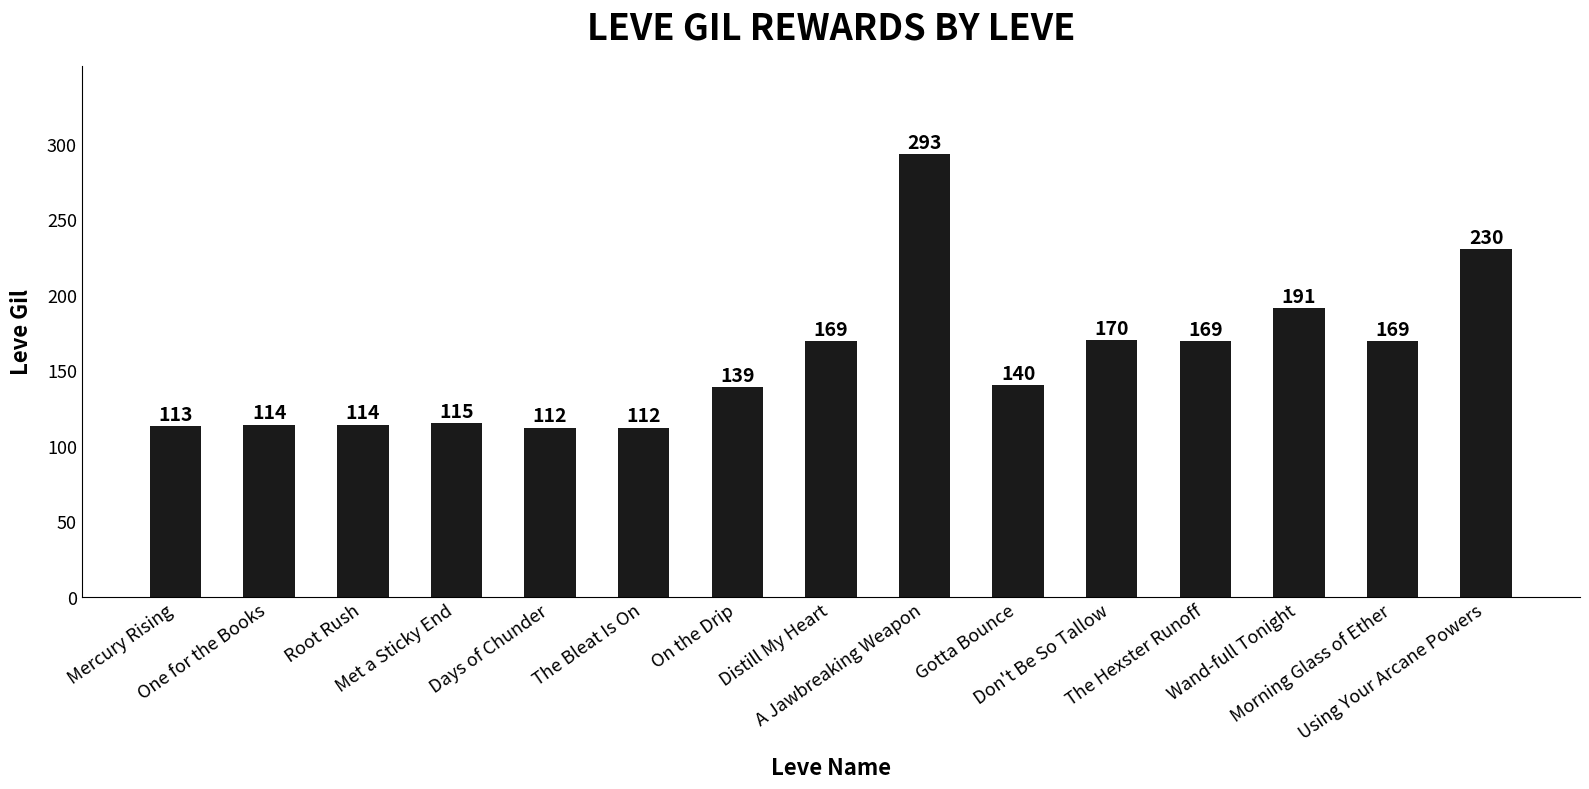

What is the difference between the maximum and minimum values?

181